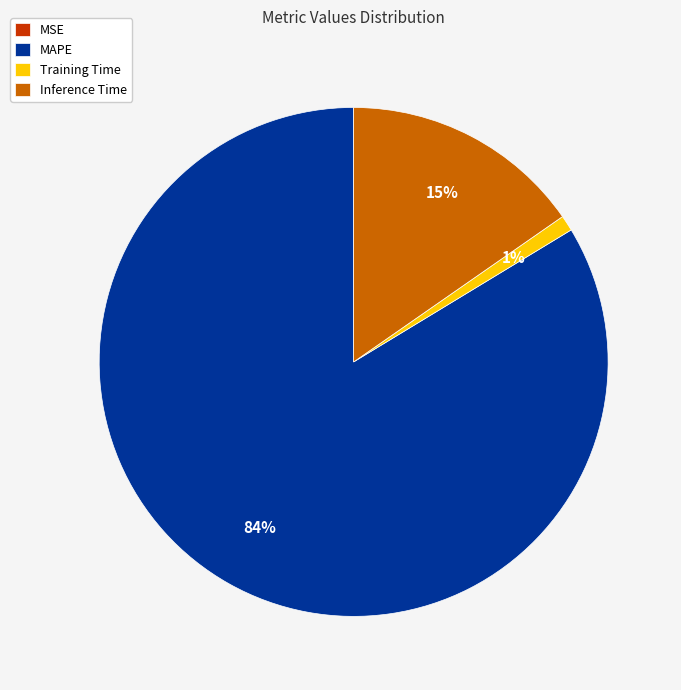

Is the sum of Training Time and MAPE greater than half?

Yes